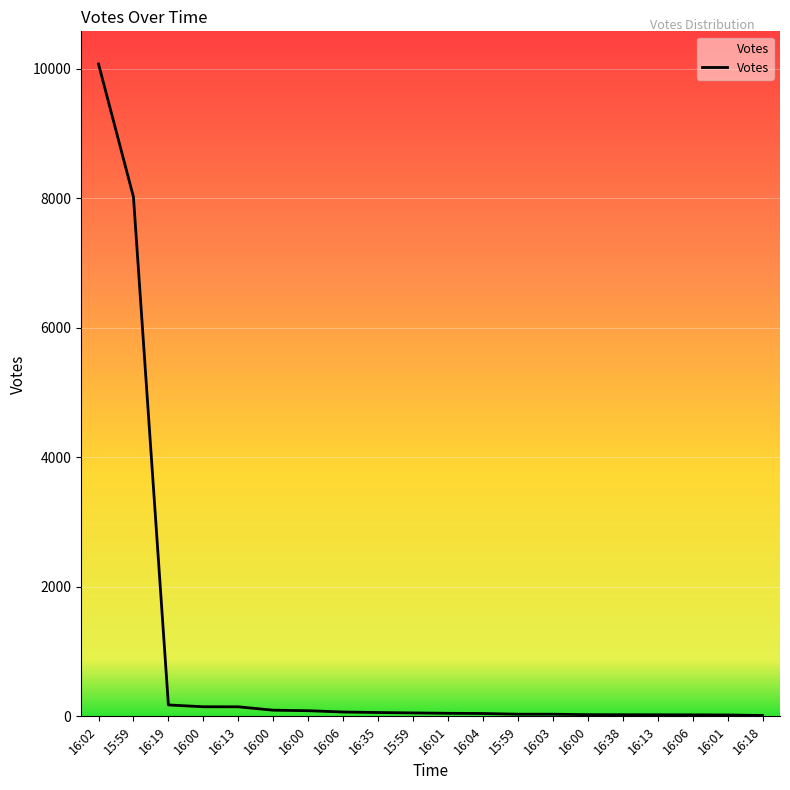

List the labels in order of value, smallest first.

16:18, 16:01, 16:06, 16:13, 16:38, 16:00, 15:59, 16:03, 16:04, 16:01, 15:59, 16:35, 16:06, 16:00, 16:00, 16:13, 16:00, 16:19, 15:59, 16:02